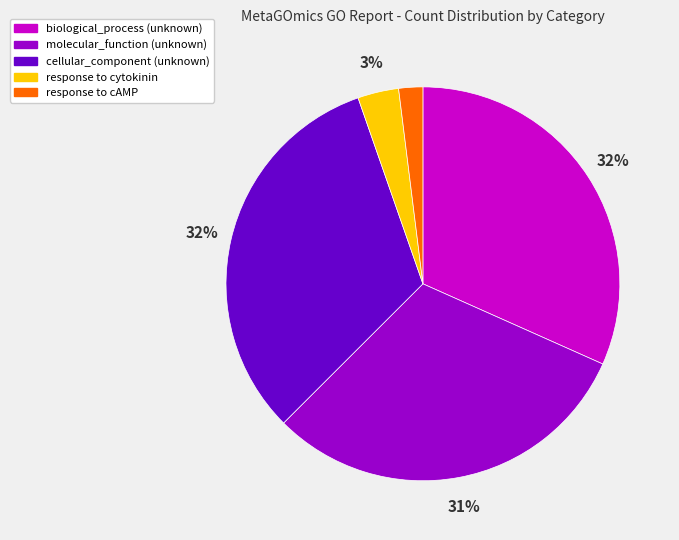

To the nearest percent, what percentage of the pie is molecular_function?

31%